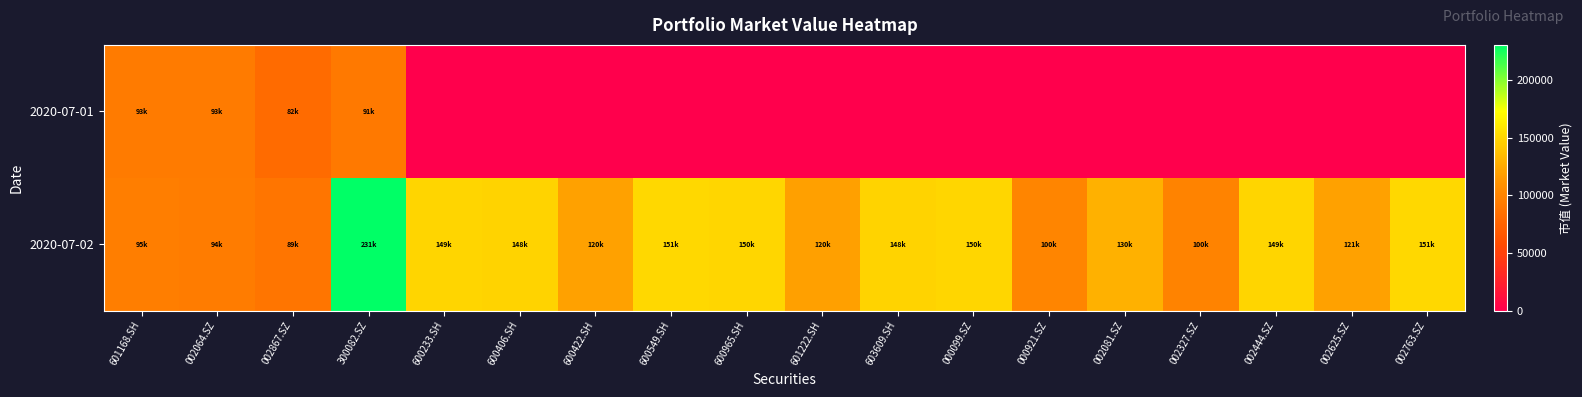

What is the total value across all series at 600549.SH?

150792